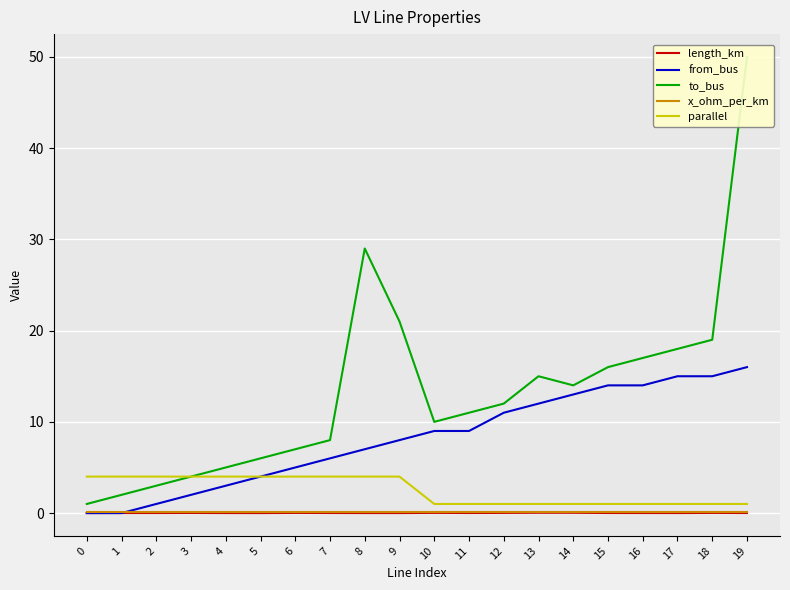

Reading left to right, list all the values displayed in this chart.

length_km: 0=0.0	1=0.0	2=0.0	3=0.0	4=0.0	5=0.0	6=0.0	7=0.0	8=0.0	9=0.0	10=0.0	11=0.0	12=0.0	13=0.0	14=0.0	15=0.0	16=0.0	17=0.0	18=0.0	19=0.0
from_bus: 0=0.0	1=0.0	2=1.0	3=2.0	4=3.0	5=4.0	6=5.0	7=6.0	8=7.0	9=8.0	10=9.0	11=9.0	12=11.0	13=12.0	14=13.0	15=14.0	16=14.0	17=15.0	18=15.0	19=16.0
to_bus: 0=1.0	1=2.0	2=3.0	3=4.0	4=5.0	5=6.0	6=7.0	7=8.0	8=29.0	9=21.0	10=10.0	11=11.0	12=12.0	13=15.0	14=14.0	15=16.0	16=17.0	17=18.0	18=19.0	19=50.0
x_ohm_per_km: 0=0.1	1=0.1	2=0.1	3=0.1	4=0.1	5=0.1	6=0.1	7=0.1	8=0.1	9=0.1	10=0.1	11=0.1	12=0.1	13=0.1	14=0.1	15=0.1	16=0.1	17=0.1	18=0.1	19=0.1
parallel: 0=4.0	1=4.0	2=4.0	3=4.0	4=4.0	5=4.0	6=4.0	7=4.0	8=4.0	9=4.0	10=1.0	11=1.0	12=1.0	13=1.0	14=1.0	15=1.0	16=1.0	17=1.0	18=1.0	19=1.0